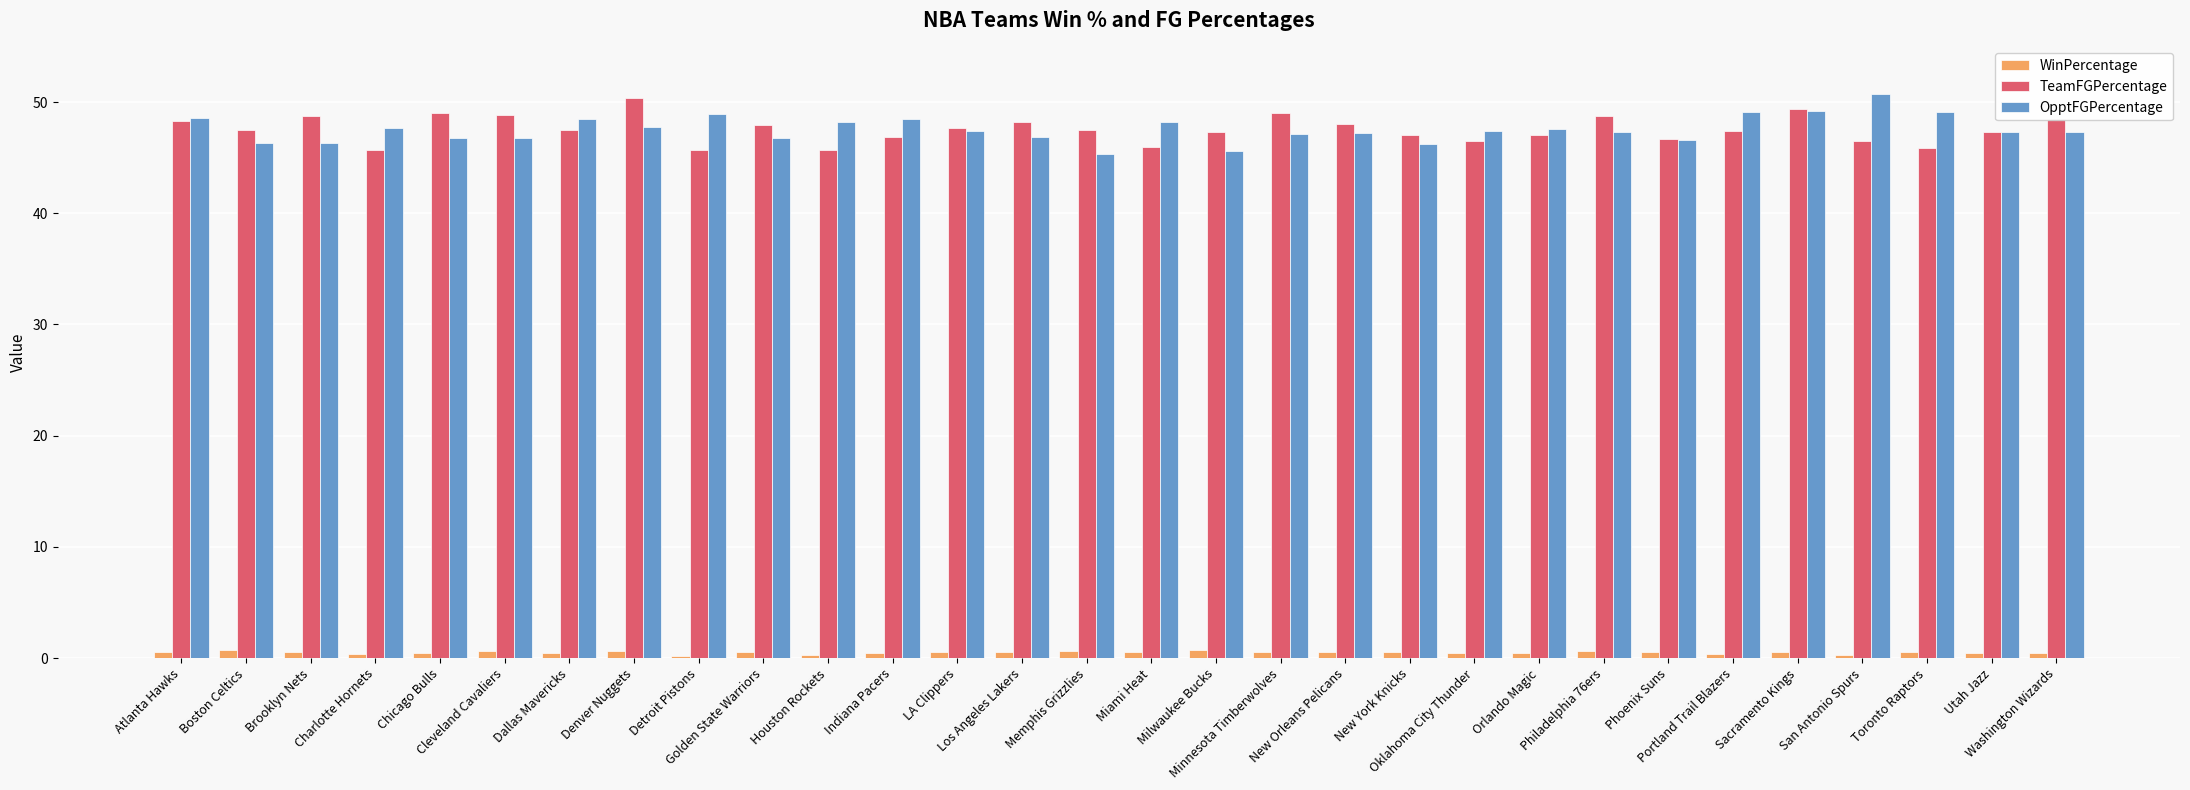

At how many categories does at least one series exceed 43?

30